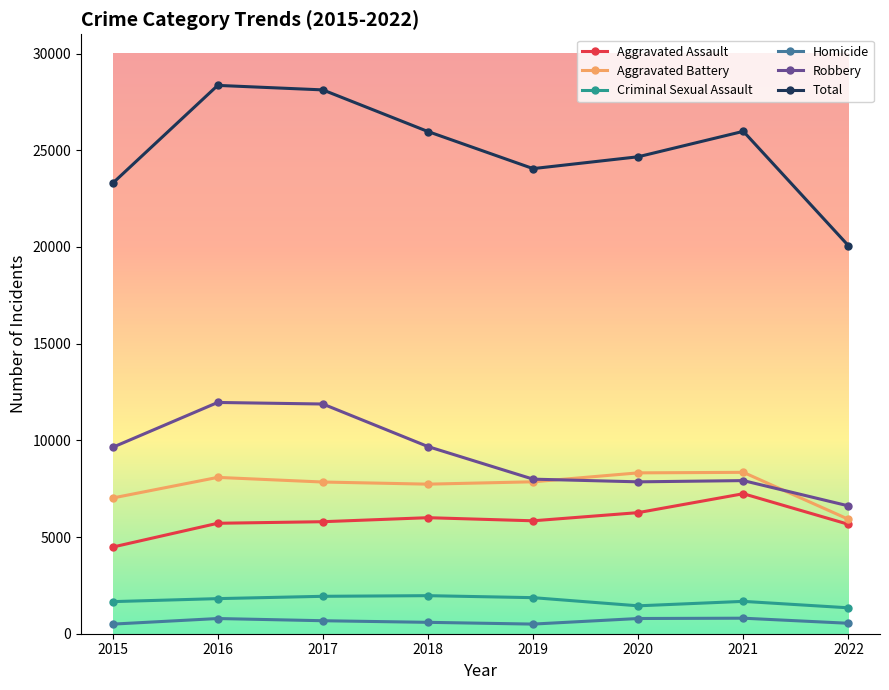

What value does the Robbery series have at 2022, to the nearest 100?

6600